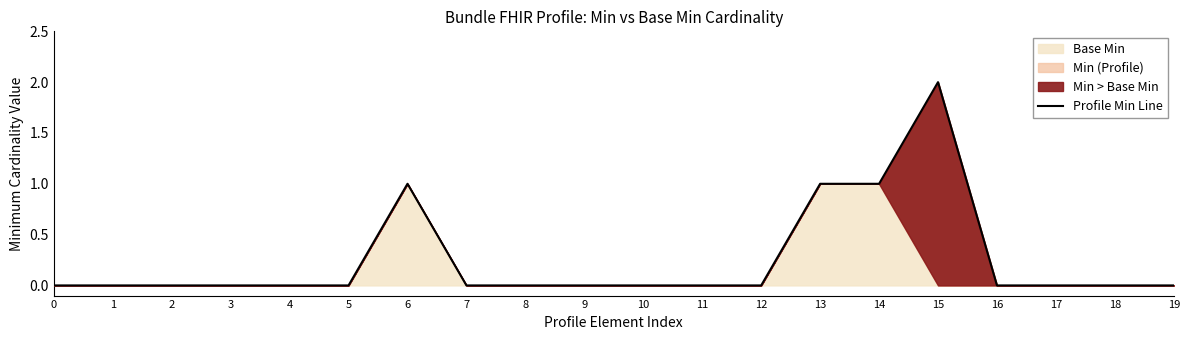

Reading right to left, what are all the values shown in this chart?

19=0	18=0	17=0	16=0	15=2	14=1	13=1	12=0	11=0	10=0	9=0	8=0	7=0	6=1	5=0	4=0	3=0	2=0	1=0	0=0